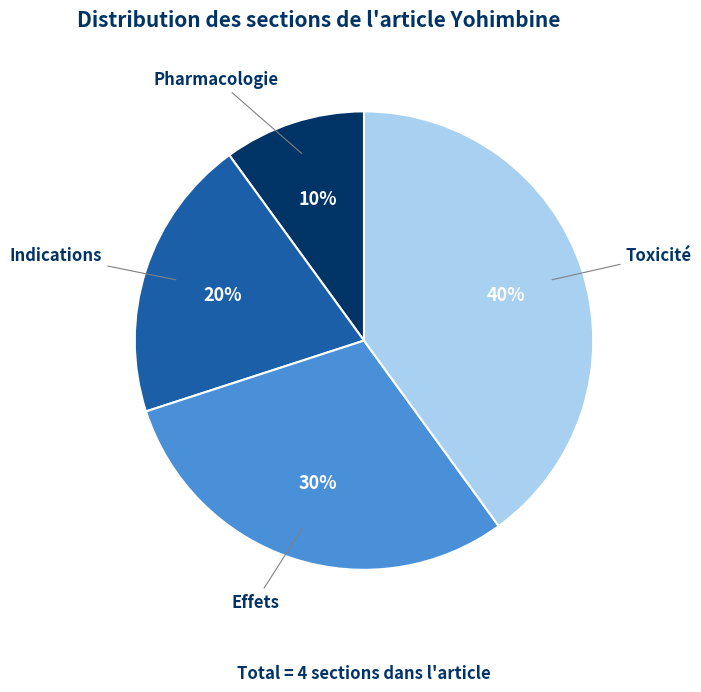

Rank the categories by value from highest to lowest.

Toxicité, Effets, Indications, Pharmacologie